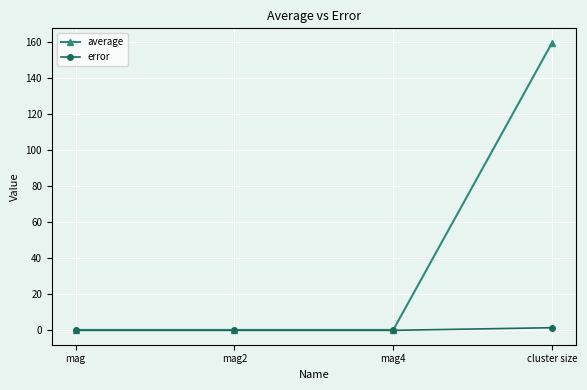

At which category does the chart reach its peak across all series?

cluster size